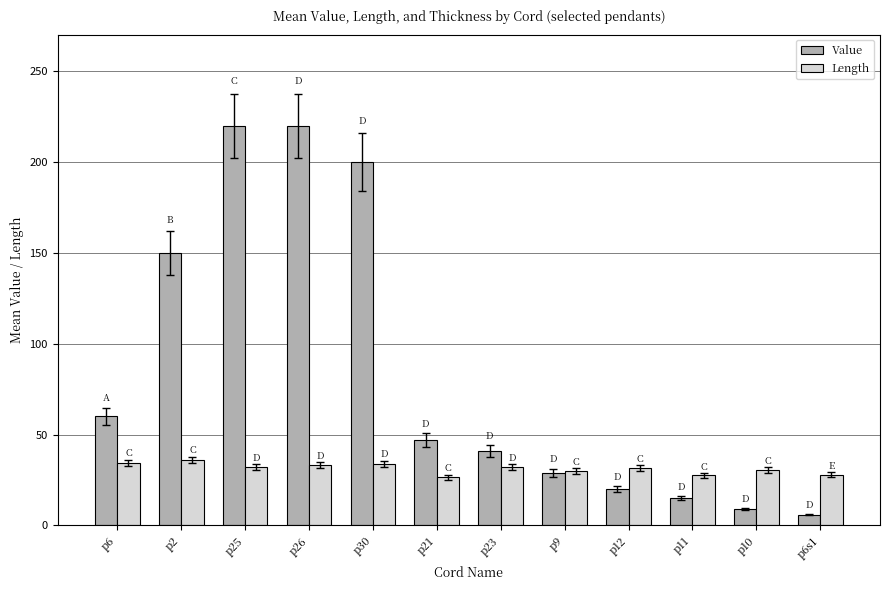

How many categories are shown in the chart?

12